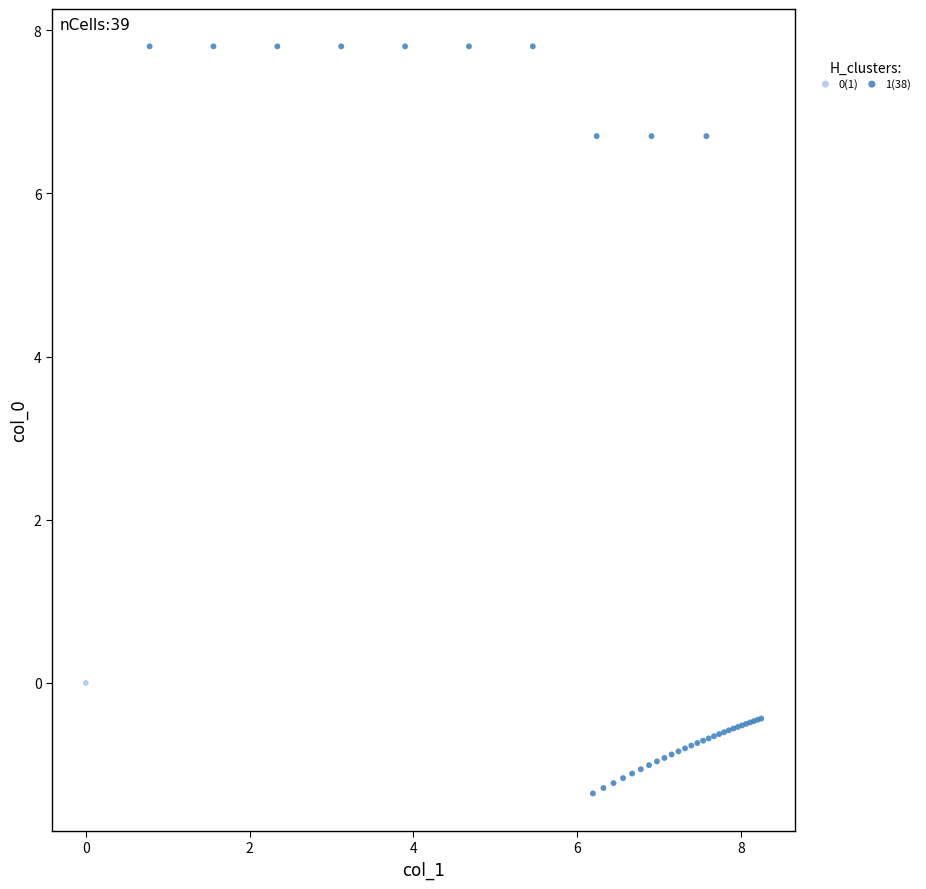

What are all the series names shown in the legend?

0(1), 1(38)